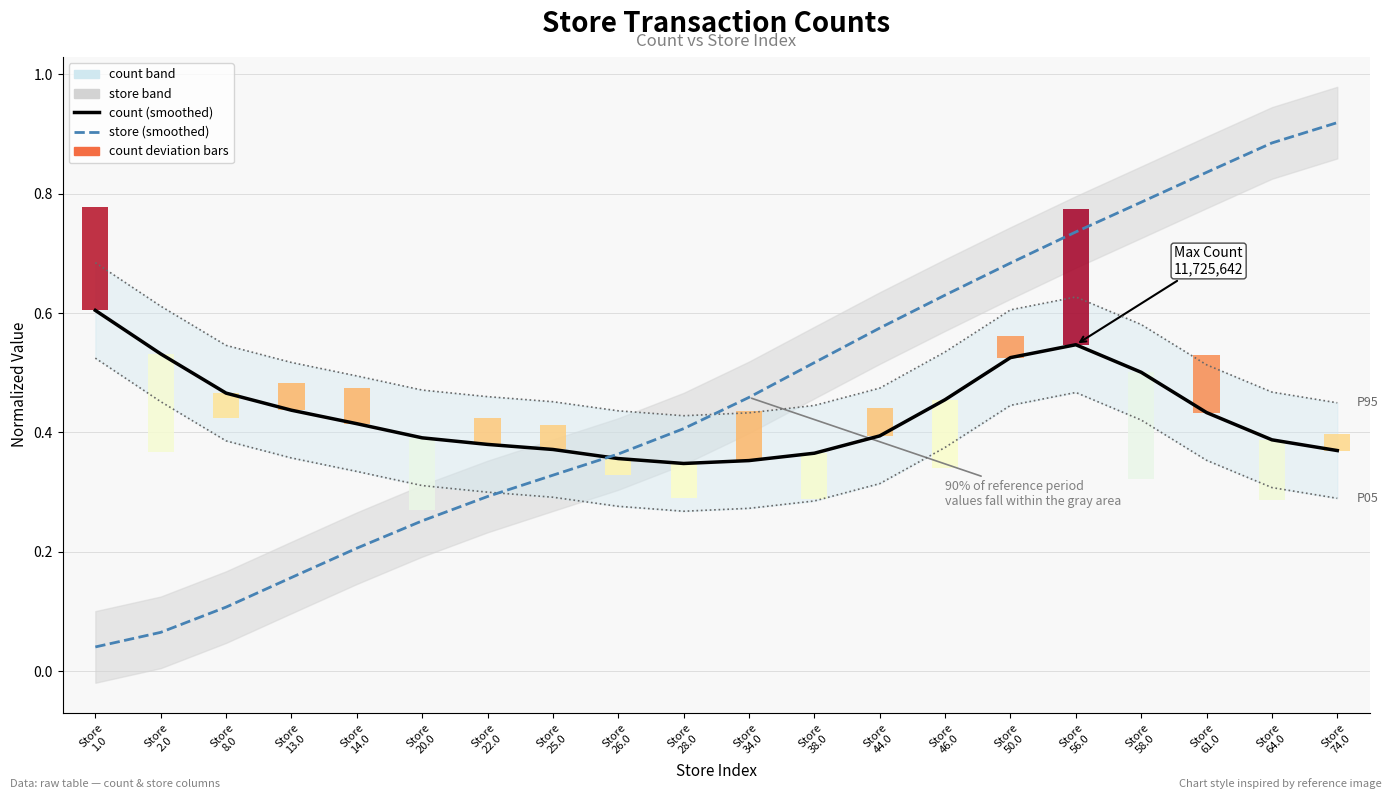

Which series has the largest total across all categories?

count upper band